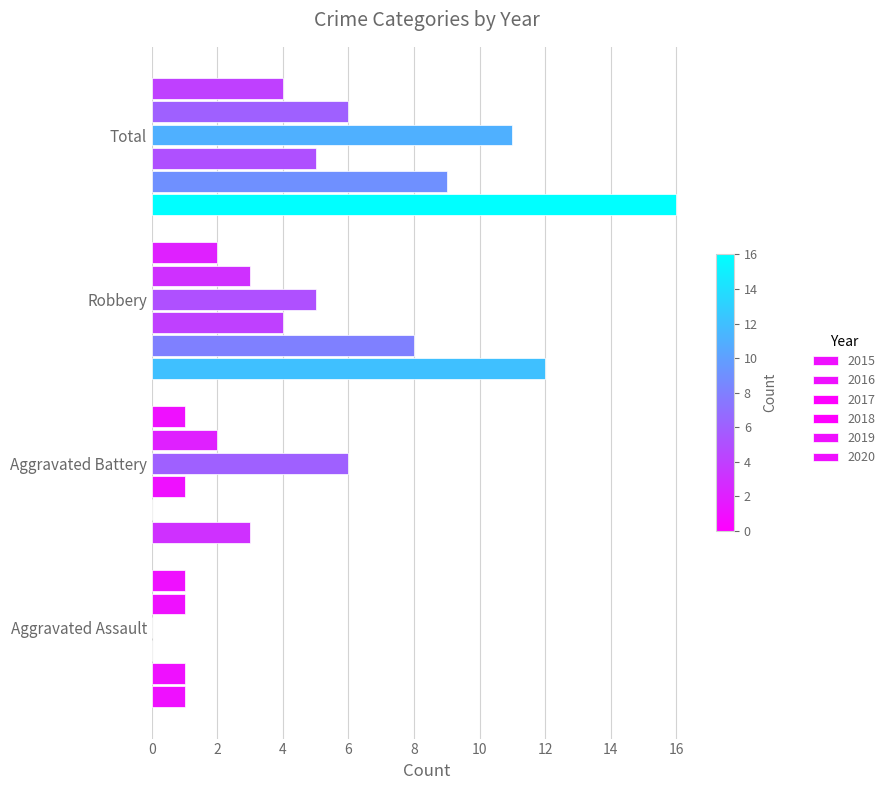

What value does the 2018 series have at Aggravated Battery, to the nearest 10?

10